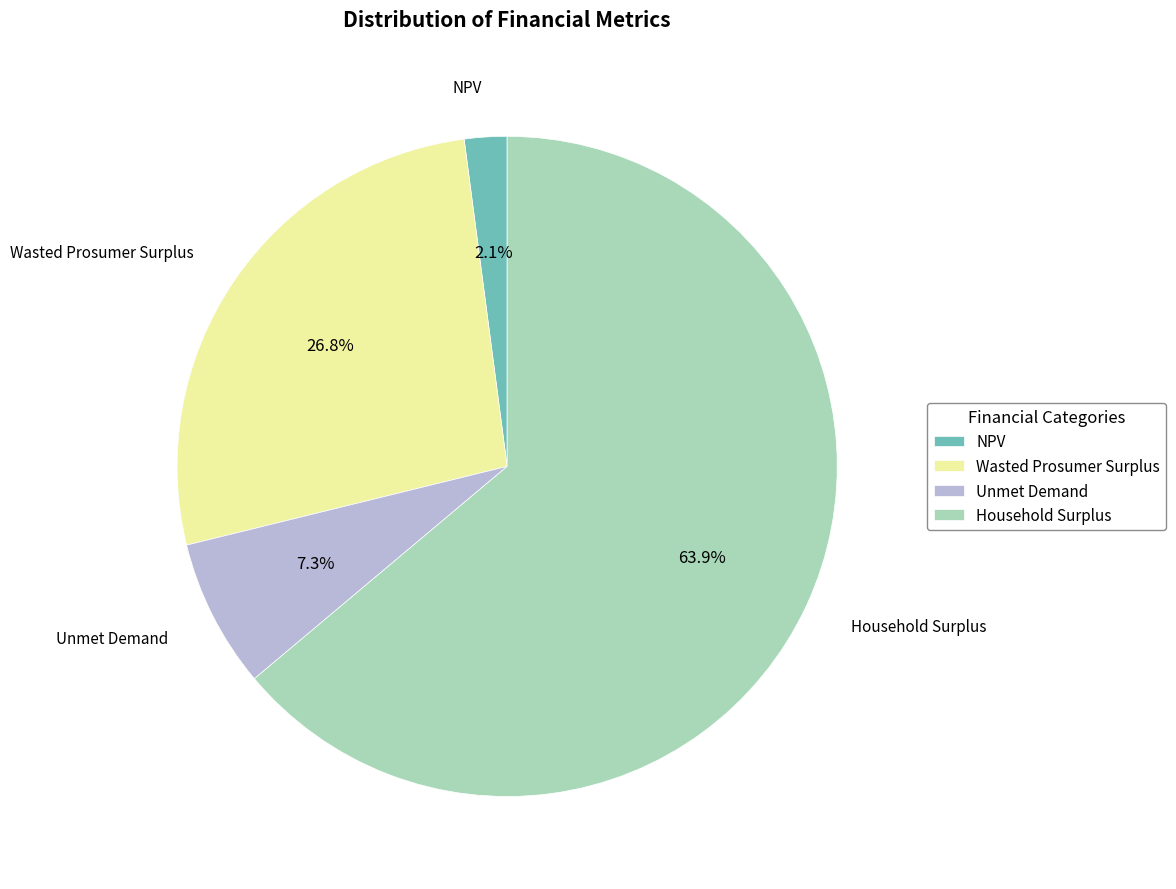

Is it true that Unmet Demand is 2% of the pie?

False